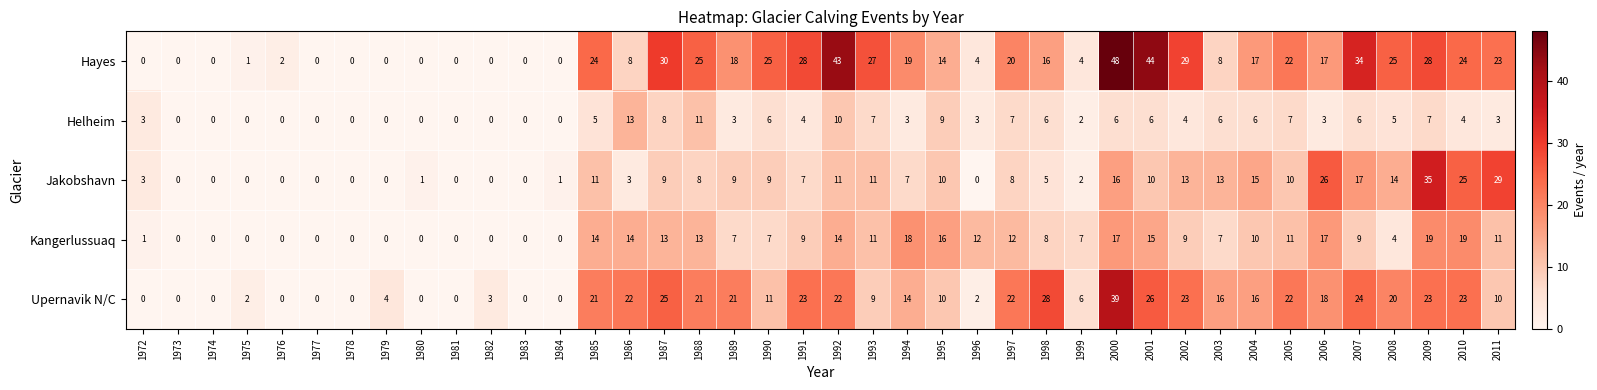

True or false: Helheim has a value of 4 at 2010.

True